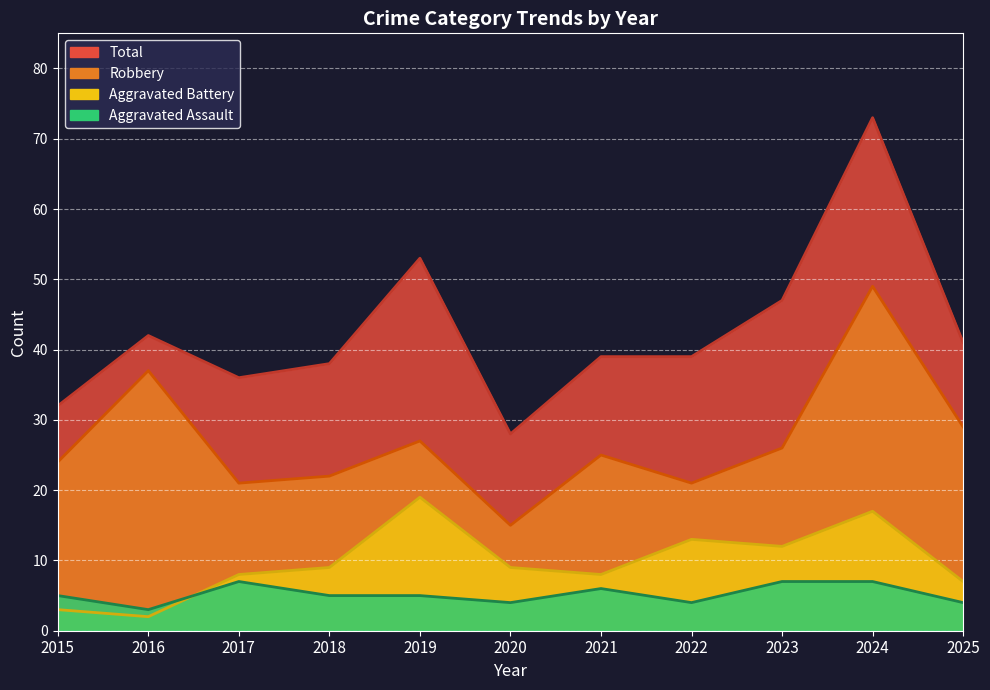

Reading right to left, list all the values displayed in this chart.

Aggravated Assault: 2025=4	2024=7	2023=7	2022=4	2021=6	2020=4	2019=5	2018=5	2017=7	2016=3	2015=5
Aggravated Battery: 2025=7	2024=17	2023=12	2022=13	2021=8	2020=9	2019=19	2018=9	2017=8	2016=2	2015=3
Robbery: 2025=29	2024=49	2023=26	2022=21	2021=25	2020=15	2019=27	2018=22	2017=21	2016=37	2015=24
Total: 2025=41	2024=73	2023=47	2022=39	2021=39	2020=28	2019=53	2018=38	2017=36	2016=42	2015=32